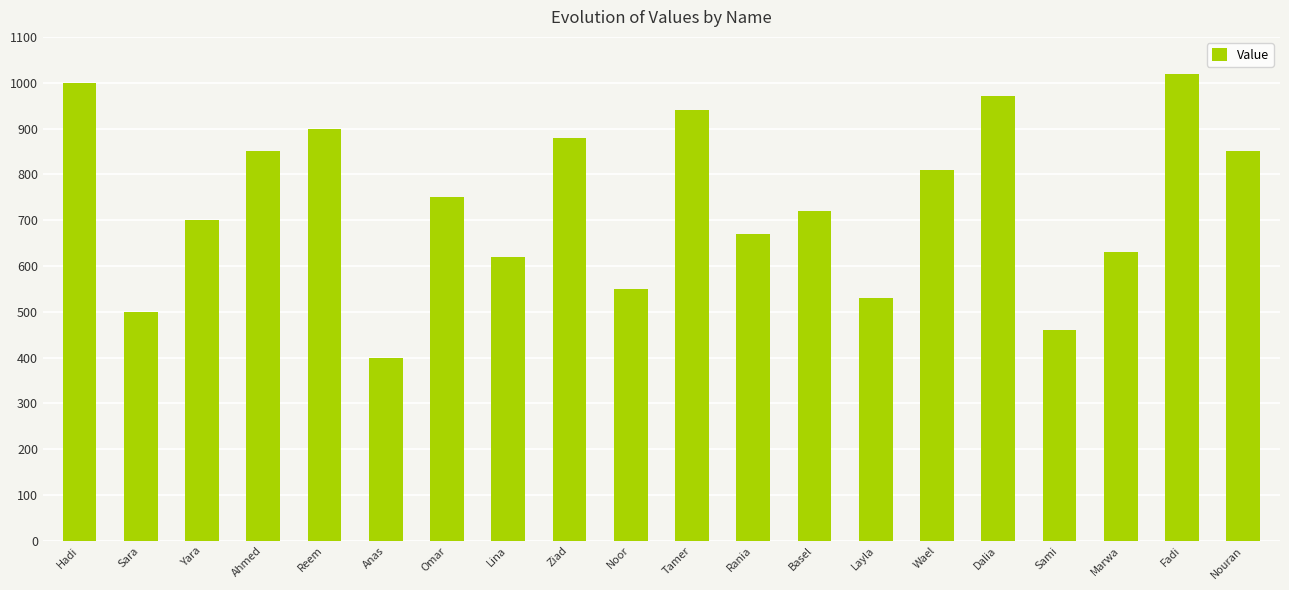

What is the change in value from Reem to Nouran?

-49.5